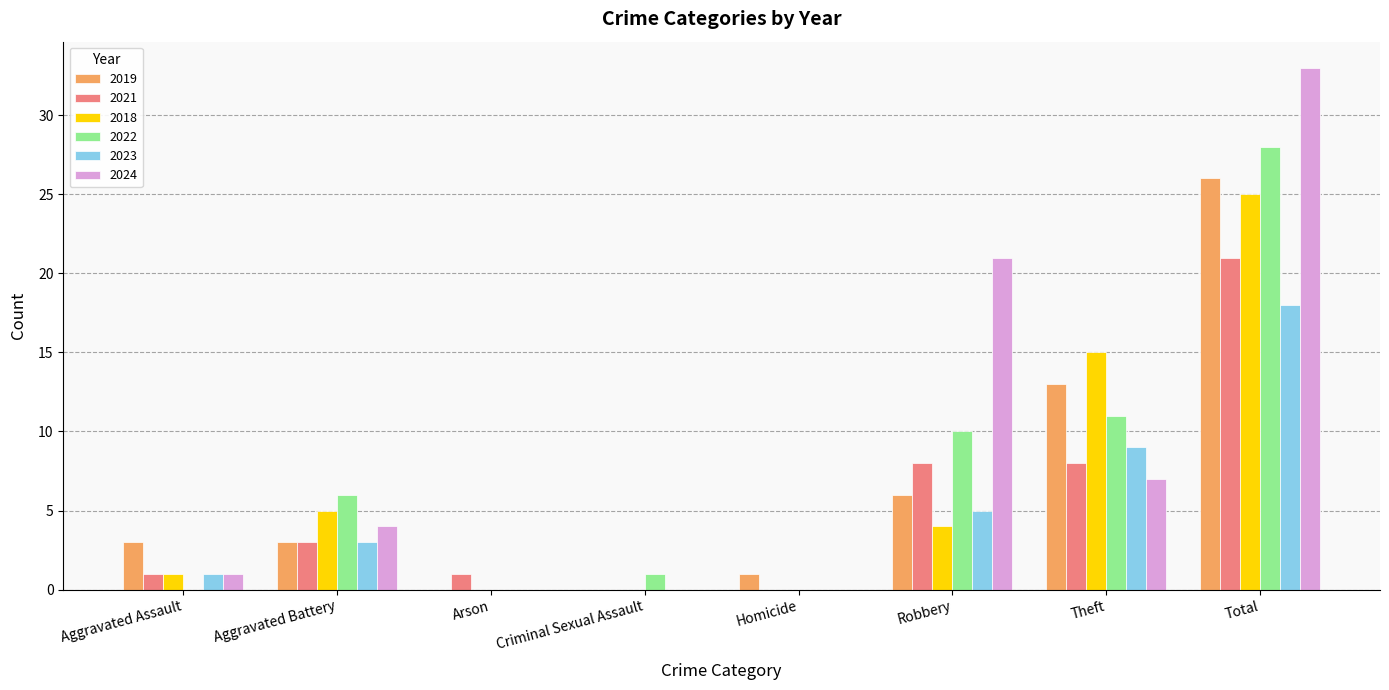

Which series has the largest total across all categories?

2024